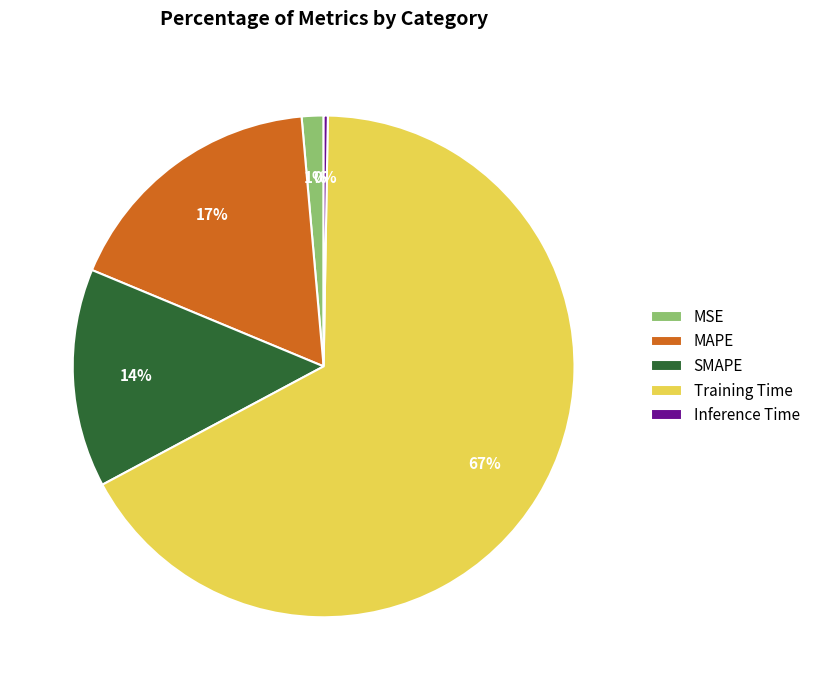

To the nearest percent, what is the difference between the SMAPE and MAPE slice percentages?

3%